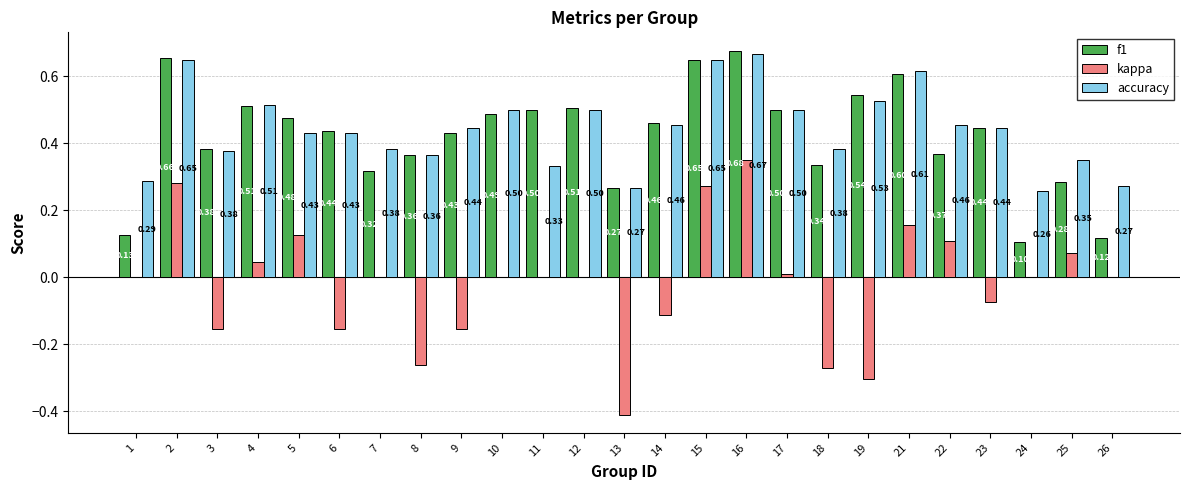

How many groups of bars are there?

25